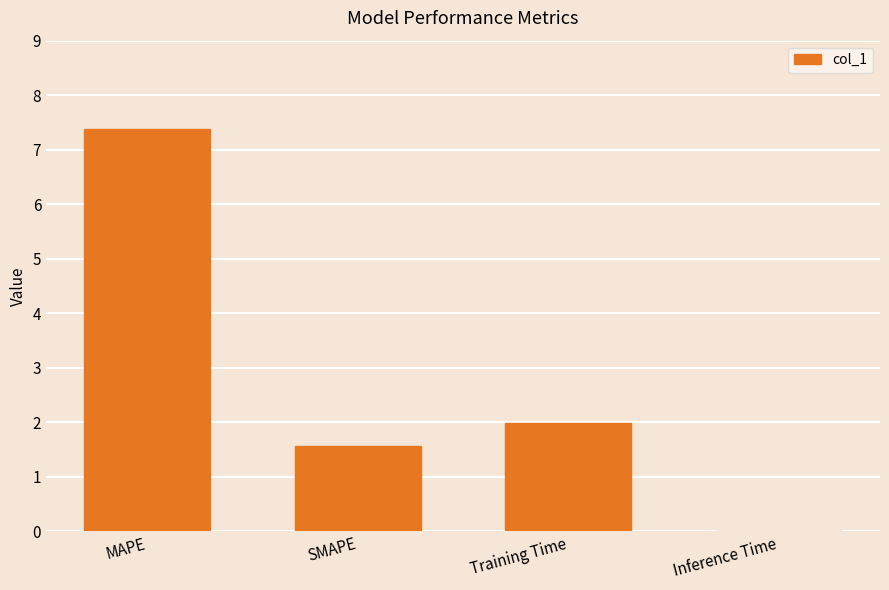

Which has a higher value, Training Time or SMAPE?

Training Time